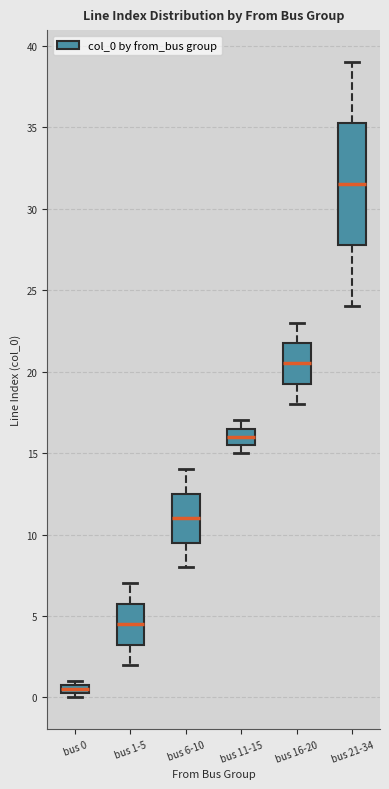

Comparing the boxes themselves (not the whiskers), which one is the tallest?

bus 21-34